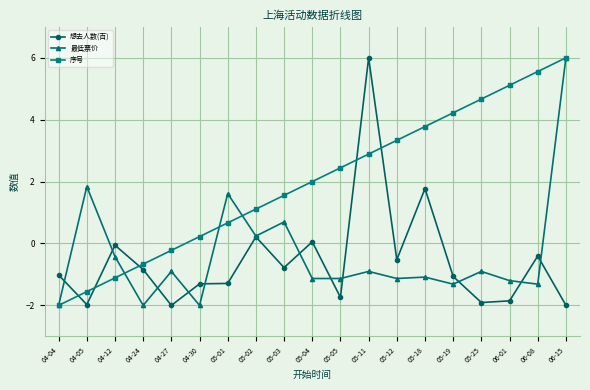

At which category is the sum across all series the highest?

06-15